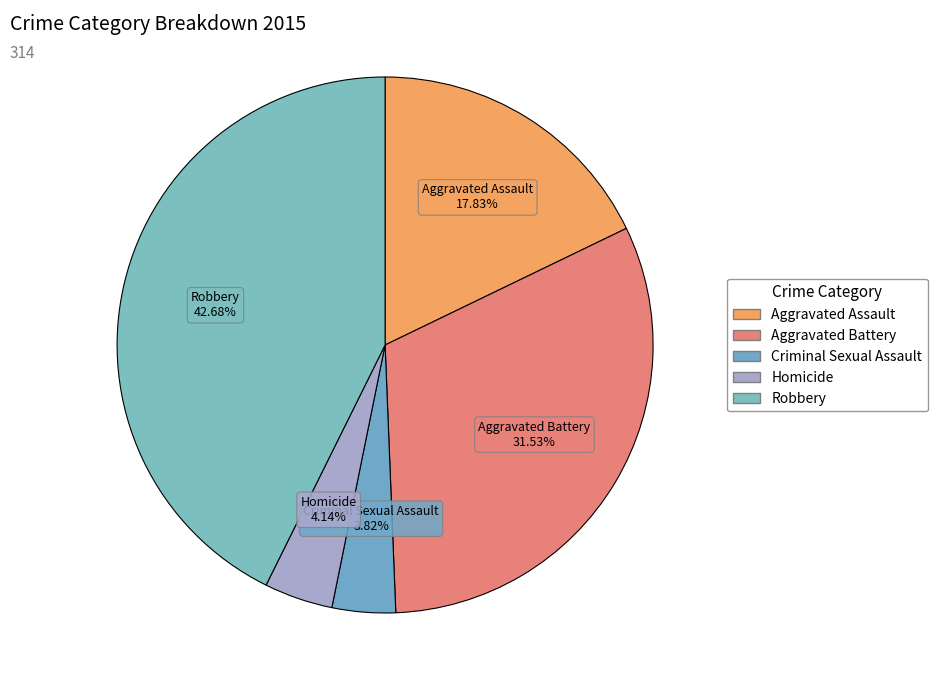

What percentage is NOT represented by Homicide?

95.9%